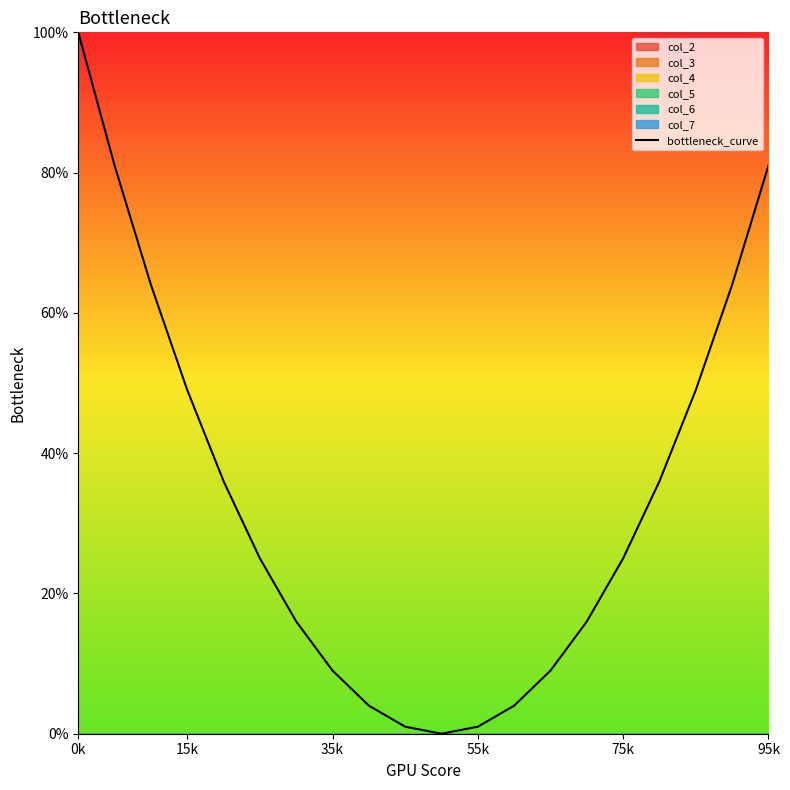

Where is the first local minimum?

10